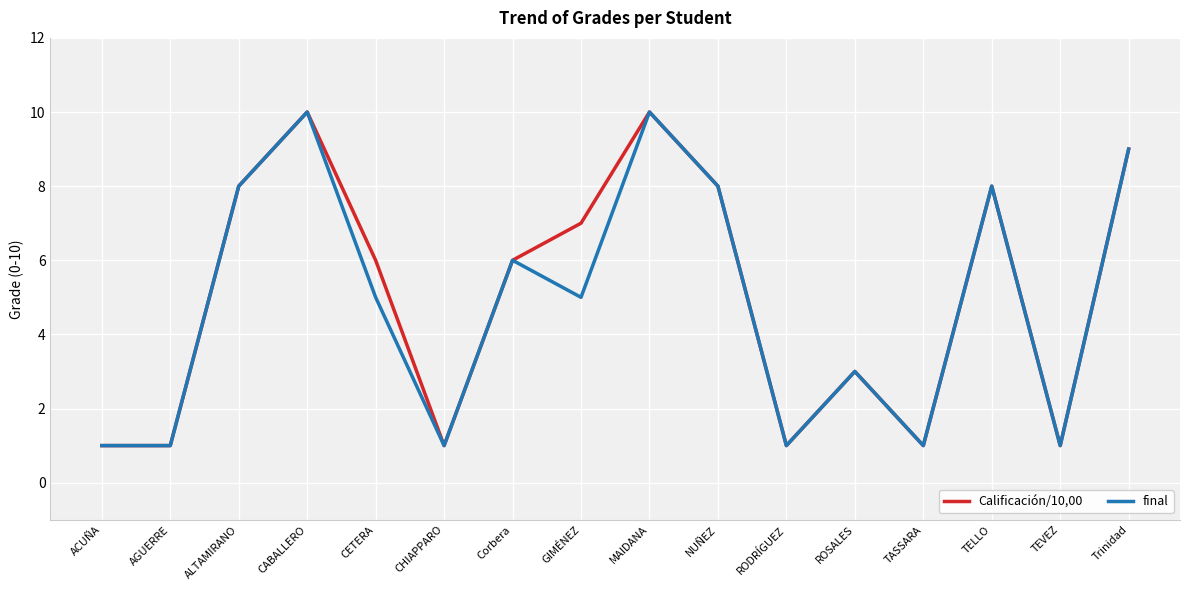

What is the difference between the maximum and minimum values in the final series?

9